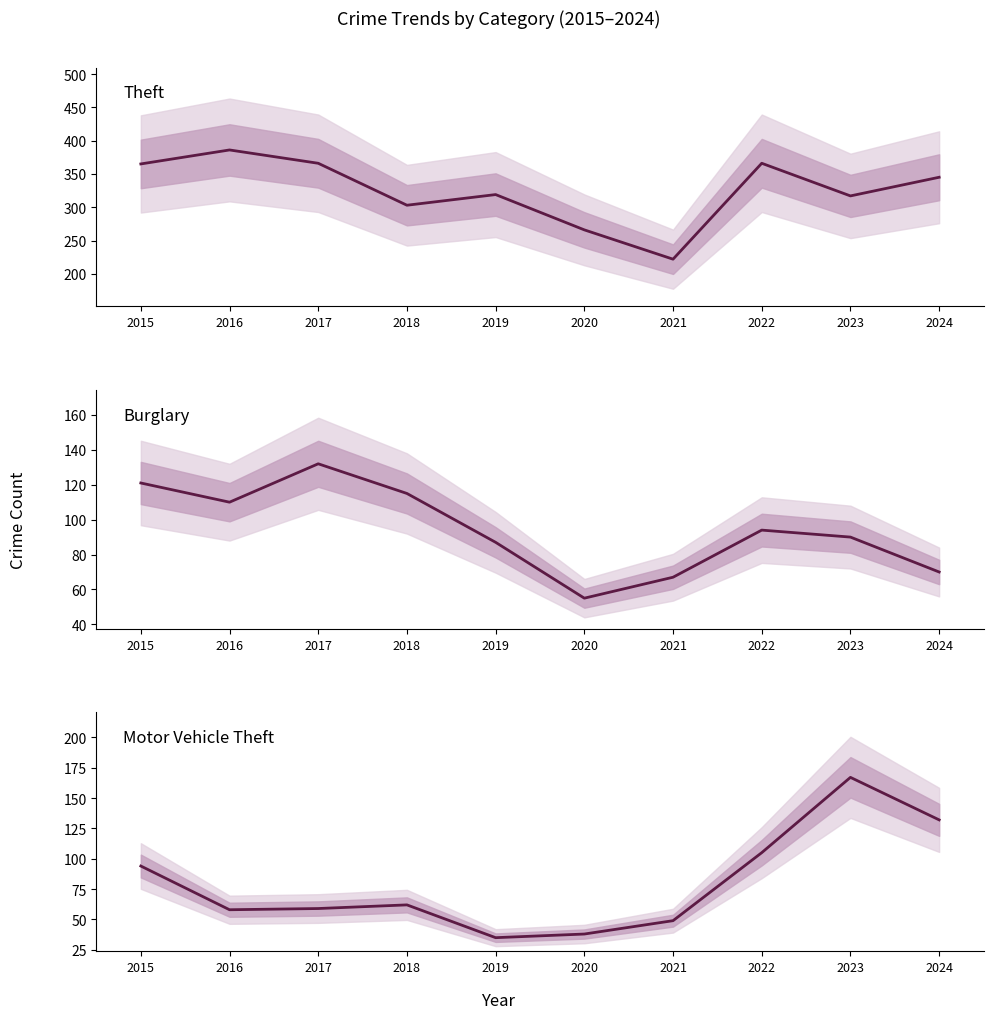

At which category is the sum across all series the highest?

2015